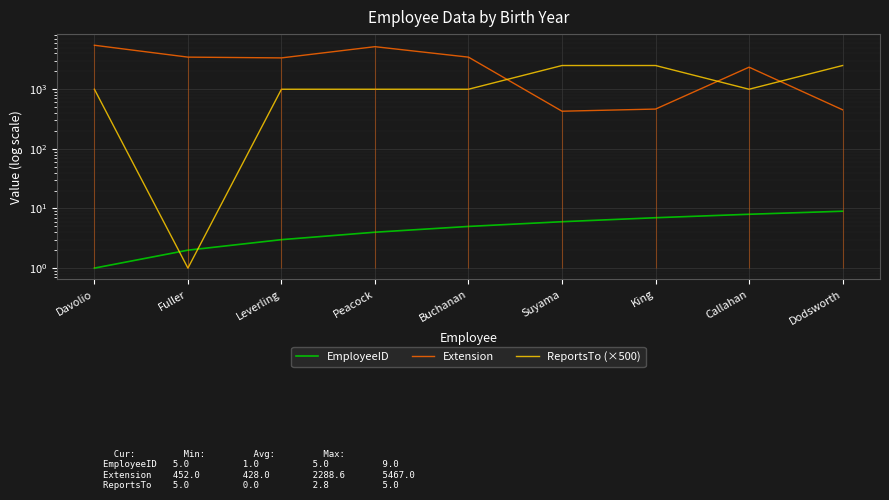

Reading left to right, what are all the values shown in this chart?

EmployeeID: 1	2	3	4	5	6	7	8	9
Extension: 5467	3457	3355	5176	3453	428	465	2344	452
ReportsTo (×500): 1000	1	1000	1000	1000	2500	2500	1000	2500